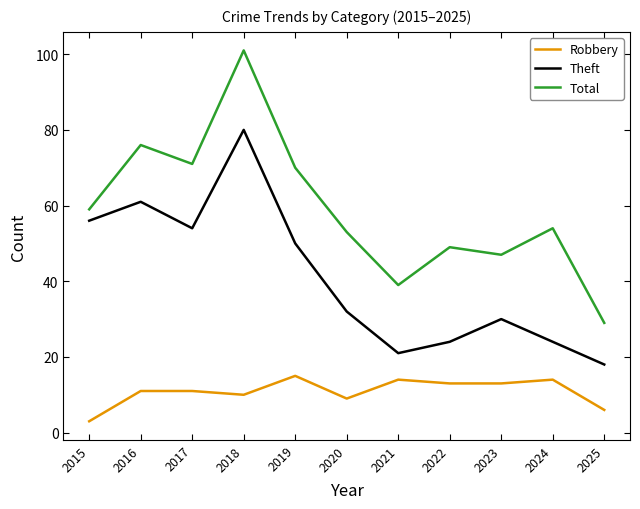

Reading right to left, transcribe all the data shown in this chart.

Robbery: 6	14	13	13	14	9	15	10	11	11	3
Theft: 18	24	30	24	21	32	50	80	54	61	56
Total: 29	54	47	49	39	53	70	101	71	76	59